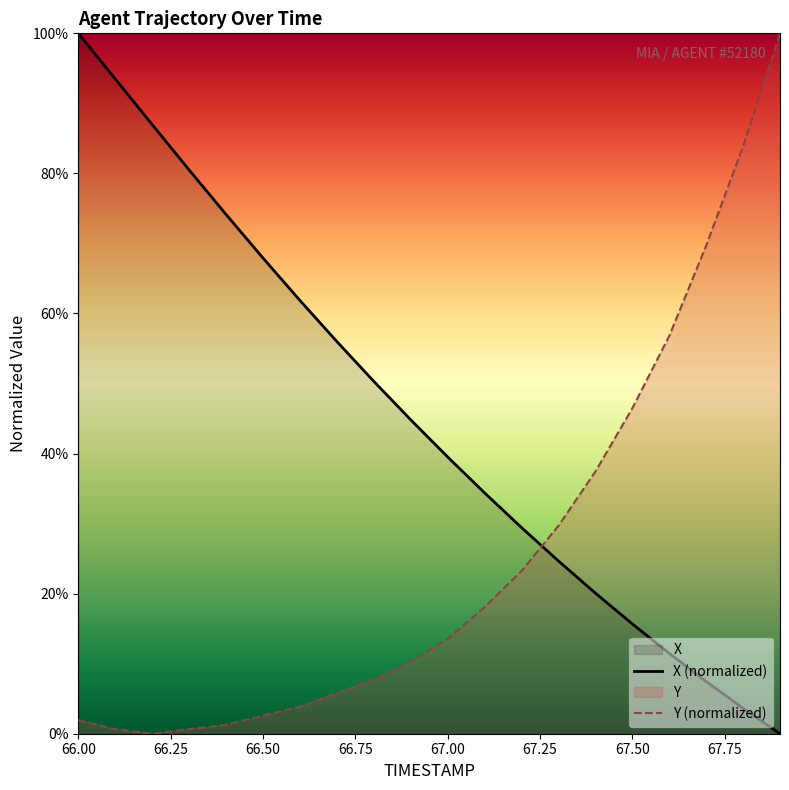

Which series has the largest total across all categories?

X (normalized)